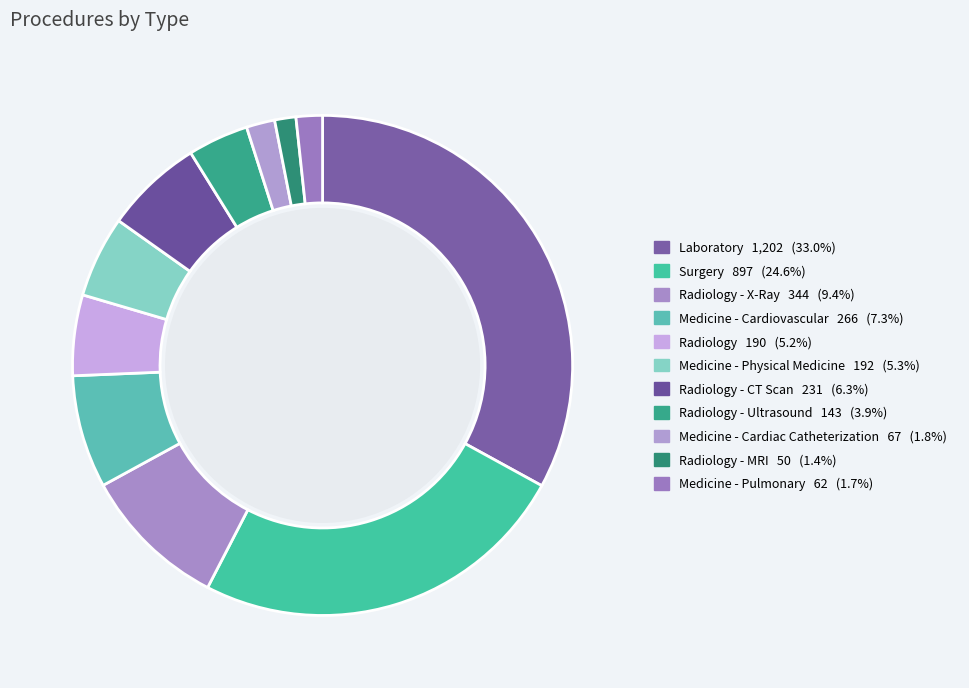

What is the largest slice in the pie chart?

Laboratory